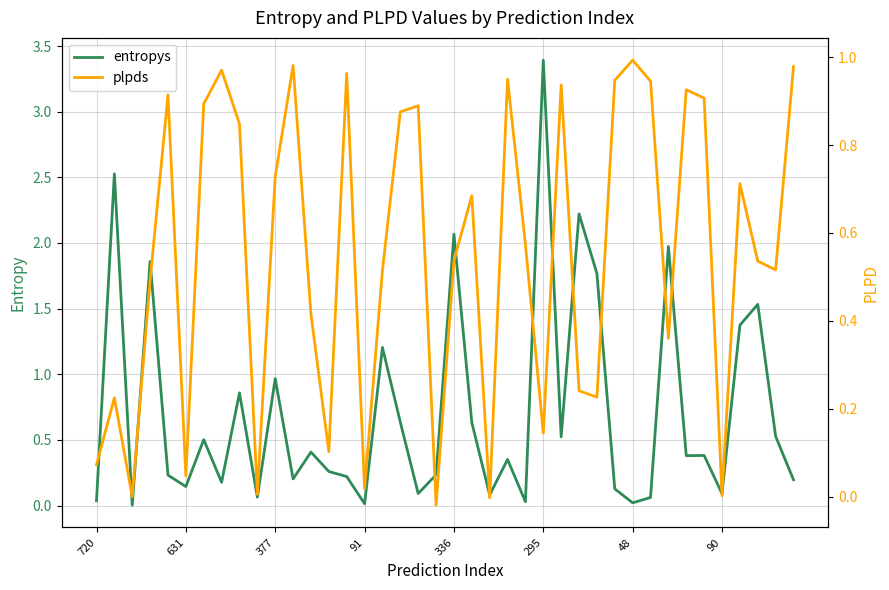

Reading left to right, list all the values displayed in this chart.

entropys: 0.0	2.5	0.0	1.9	0.2	0.1	0.5	0.2	0.9	0.1	1.0	0.2	0.4	0.3	0.2	0.0	1.2	0.6	0.1	0.2	2.1	0.6	0.1	0.4	0.0	3.4	0.5	2.2	1.8	0.1	0.0	0.1	2.0	0.4	0.4	0.1	1.4	1.5	0.5	0.2
plpds: 0.1	0.2	-0.0	0.5	0.9	0.0	0.9	1.0	0.8	0.0	0.7	1.0	0.4	0.1	1.0	0.0	0.5	0.9	0.9	-0.0	0.5	0.7	-0.0	0.9	0.6	0.1	0.9	0.2	0.2	0.9	1.0	0.9	0.4	0.9	0.9	0.0	0.7	0.5	0.5	1.0